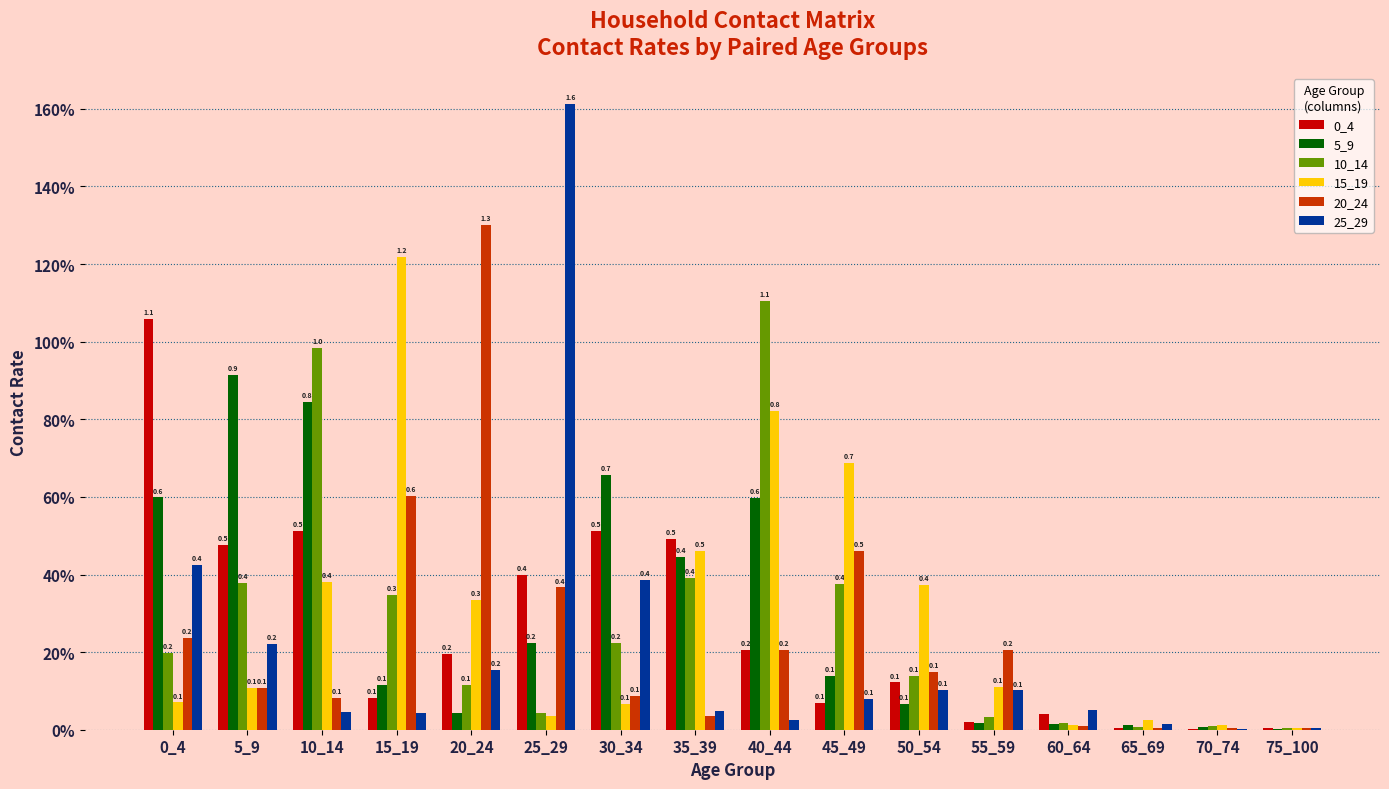

Reading left to right, list all the values displayed in this chart.

0_4: 1.1	0.5	0.5	0.1	0.2	0.4	0.5	0.5	0.2	0.1	0.1	0.0	0.0	0.0	0.0	0.0
5_9: 0.6	0.9	0.8	0.1	0.0	0.2	0.7	0.4	0.6	0.1	0.1	0.0	0.0	0.0	0.0	0.0
10_14: 0.2	0.4	1.0	0.3	0.1	0.0	0.2	0.4	1.1	0.4	0.1	0.0	0.0	0.0	0.0	0.0
15_19: 0.1	0.1	0.4	1.2	0.3	0.0	0.1	0.5	0.8	0.7	0.4	0.1	0.0	0.0	0.0	0.0
20_24: 0.2	0.1	0.1	0.6	1.3	0.4	0.1	0.0	0.2	0.5	0.1	0.2	0.0	0.0	0.0	0.0
25_29: 0.4	0.2	0.0	0.0	0.2	1.6	0.4	0.0	0.0	0.1	0.1	0.1	0.0	0.0	0.0	0.0